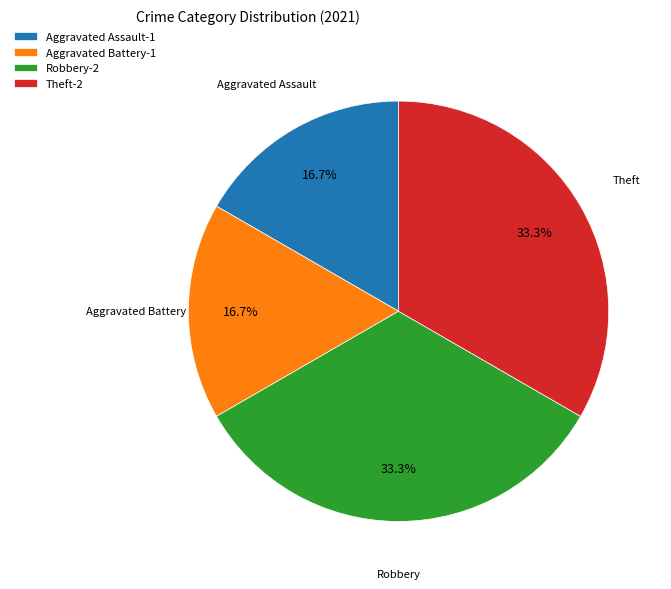

Does Theft-2 represent more than half of the total?

No